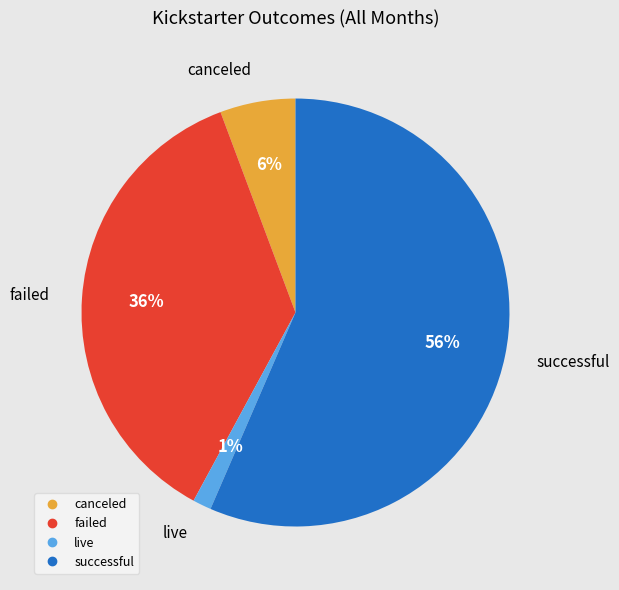

How many slices are in this pie chart?

4